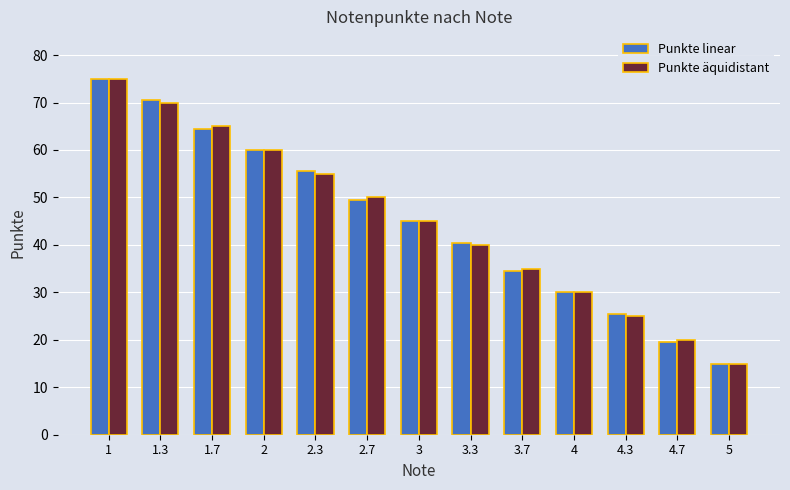

Rank the categories by Punkte linear value from lowest to highest.

5, 4.7, 4.3, 4, 3.7, 3.3, 3, 2.7, 2.3, 2, 1.7, 1.3, 1